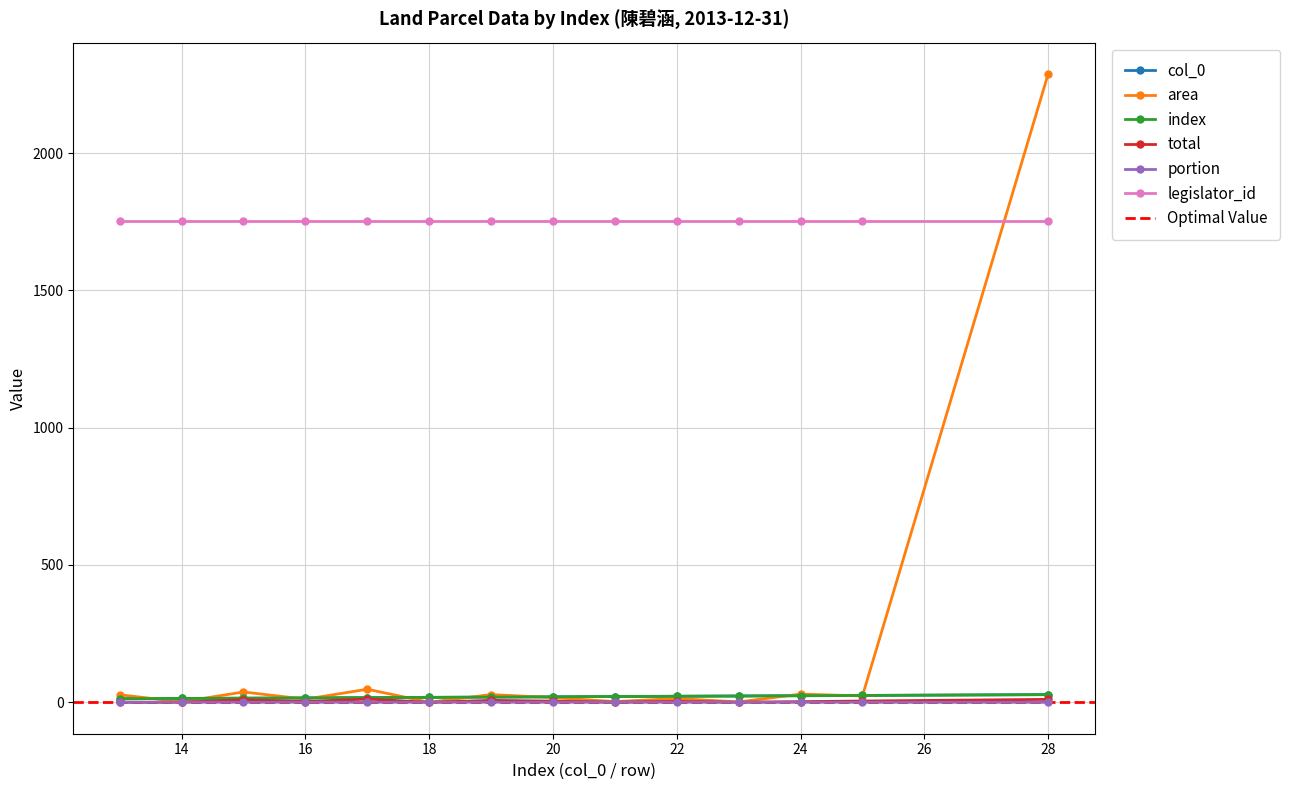

What is the maximum value for area?

2287.8